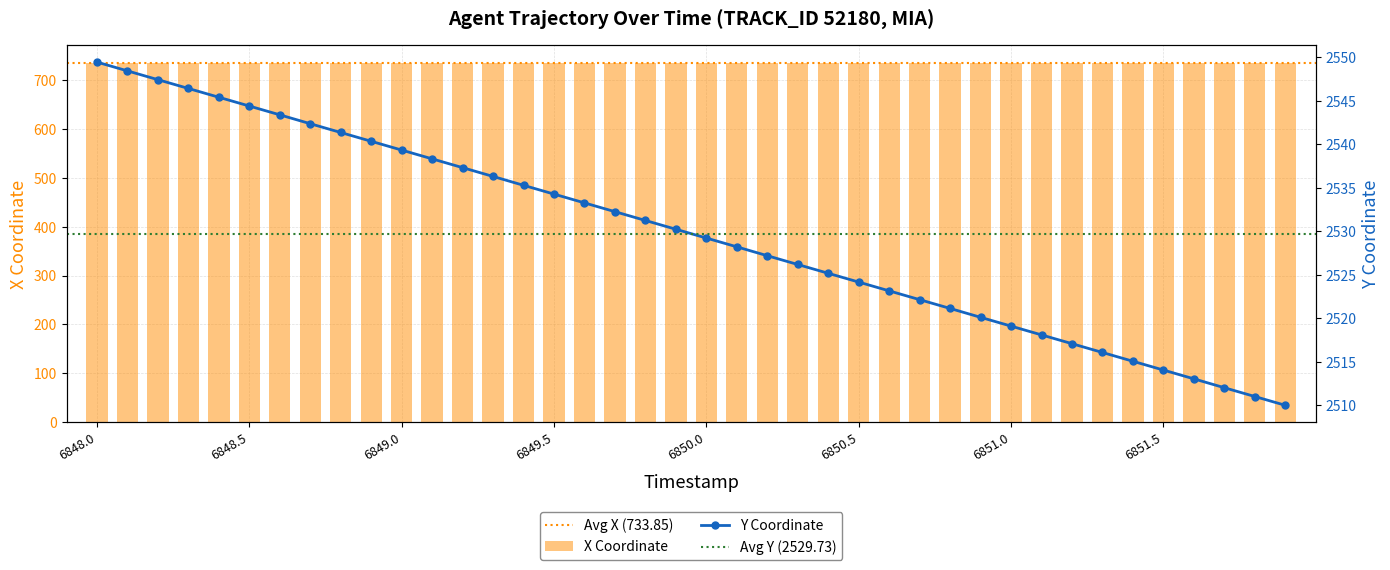

Reading left to right, transcribe all the data shown in this chart.

X: 6848.0=733.6	6848.1=733.6	6848.2=733.6	6848.3=733.6	6848.4=733.7	6848.5=733.7	6848.6=733.7	6848.7=733.7	6848.8=733.7	6848.9=733.7	6849.0=733.7	6849.1=733.8	6849.2=733.8	6849.3=733.8	6849.4=733.8	6849.5=733.8	6849.6=733.8	6849.7=733.8	6849.8=733.9	6849.9=733.9	6850.0=733.9	6850.1=733.9	6850.2=733.9	6850.3=733.9	6850.4=733.9	6850.5=733.9	6850.6=734.0	6850.7=734.0	6850.8=734.0	6850.9=734.0	6851.0=734.0	6851.1=734.0	6851.2=734.0	6851.3=734.0	6851.4=734.1	6851.5=734.1	6851.6=734.1	6851.7=734.1	6851.8=734.1	6851.9=734.1
Y: 6848.0=2549.4	6848.1=2548.4	6848.2=2547.4	6848.3=2546.4	6848.4=2545.4	6848.5=2544.4	6848.6=2543.4	6848.7=2542.4	6848.8=2541.4	6848.9=2540.3	6849.0=2539.3	6849.1=2538.3	6849.2=2537.3	6849.3=2536.3	6849.4=2535.3	6849.5=2534.3	6849.6=2533.3	6849.7=2532.3	6849.8=2531.2	6849.9=2530.2	6850.0=2529.2	6850.1=2528.2	6850.2=2527.2	6850.3=2526.2	6850.4=2525.2	6850.5=2524.2	6850.6=2523.2	6850.7=2522.2	6850.8=2521.1	6850.9=2520.1	6851.0=2519.1	6851.1=2518.1	6851.2=2517.1	6851.3=2516.1	6851.4=2515.1	6851.5=2514.1	6851.6=2513.1	6851.7=2512.0	6851.8=2511.0	6851.9=2510.0